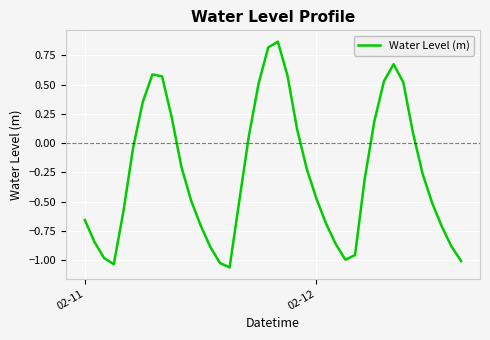

What is the difference between the maximum and minimum values?

1.9